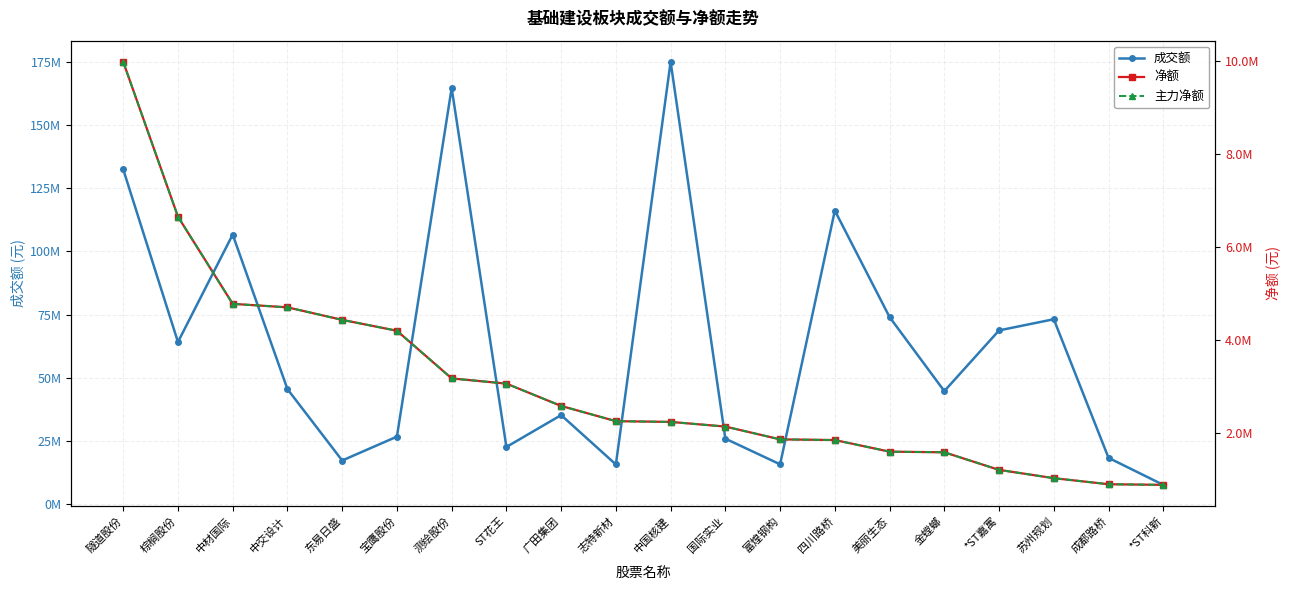

What is the label of the 13th point from the right?

ST花王